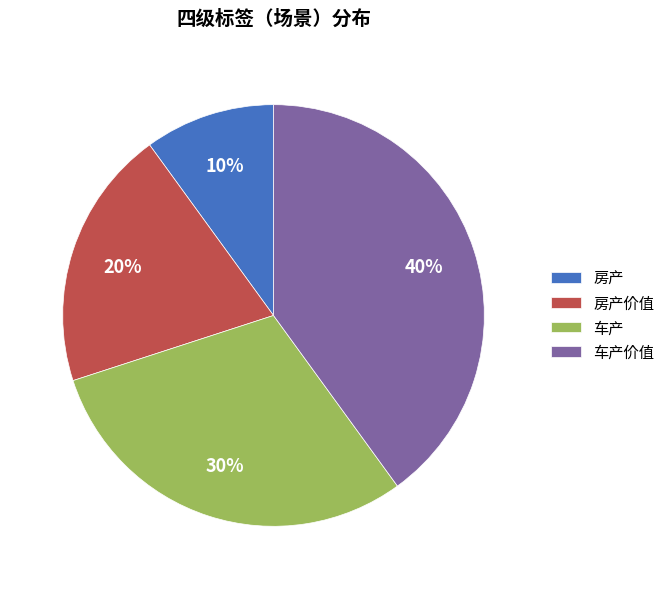

Does 房产价值 represent more than half of the total?

No